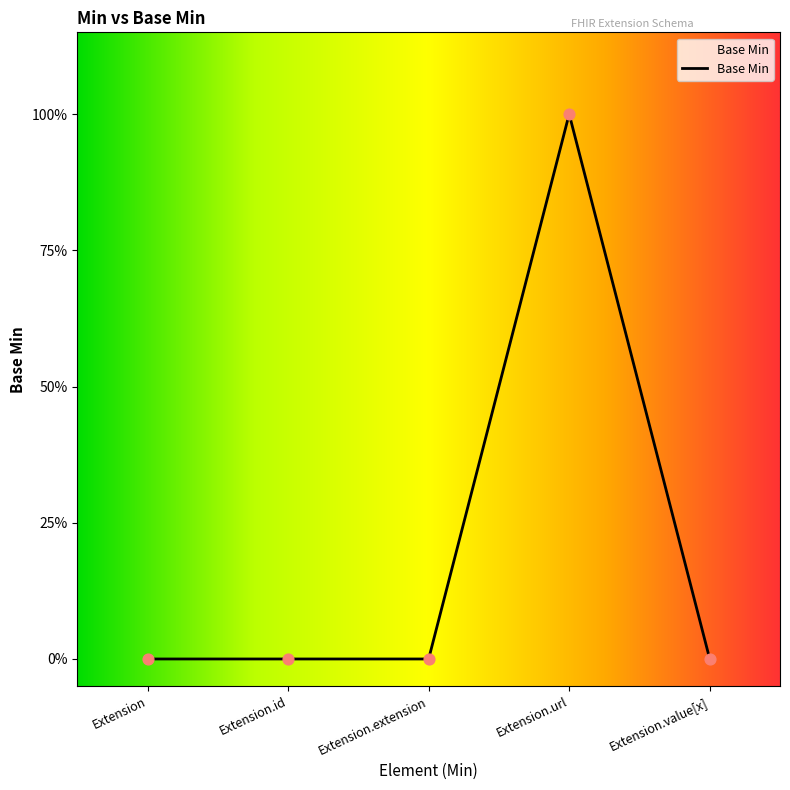

Between Extension.extension and Extension.url, which is larger?

Extension.url